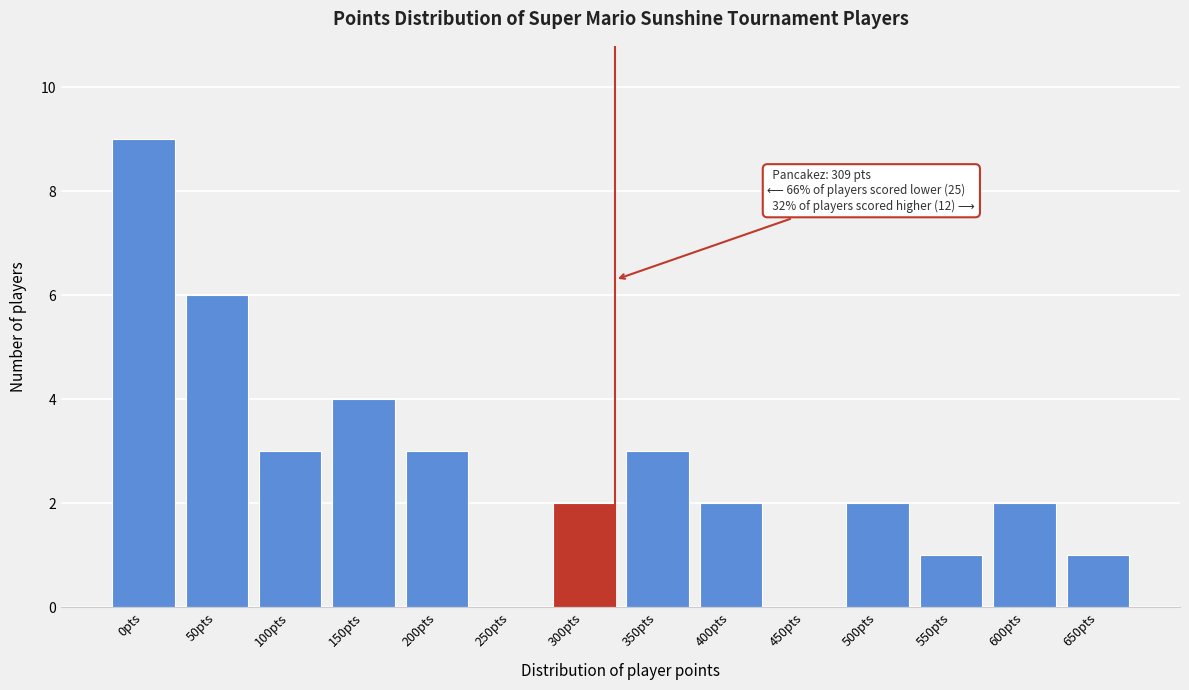

Reading right to left, transcribe all the data shown in this chart.

650pts=1	600pts=2	550pts=1	500pts=2	450pts=0	400pts=2	350pts=3	300pts=2	250pts=0	200pts=3	150pts=4	100pts=3	50pts=6	0pts=9